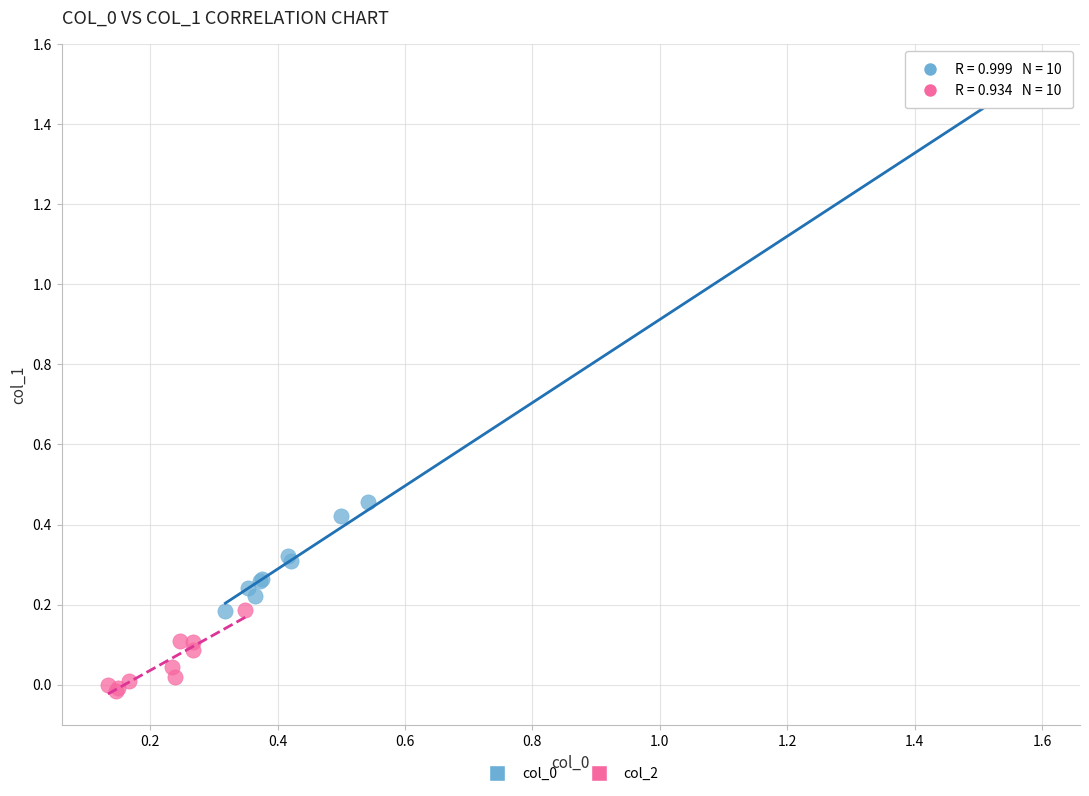

Which series reaches the minimum Y coordinate?

col_2